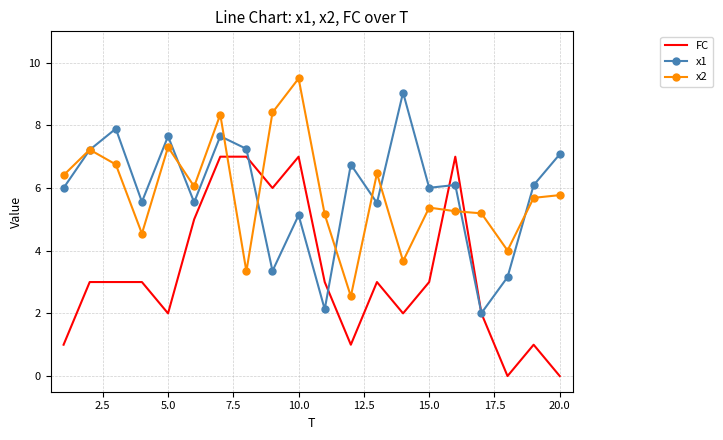

What are all the series names shown in the legend?

FC, x1, x2